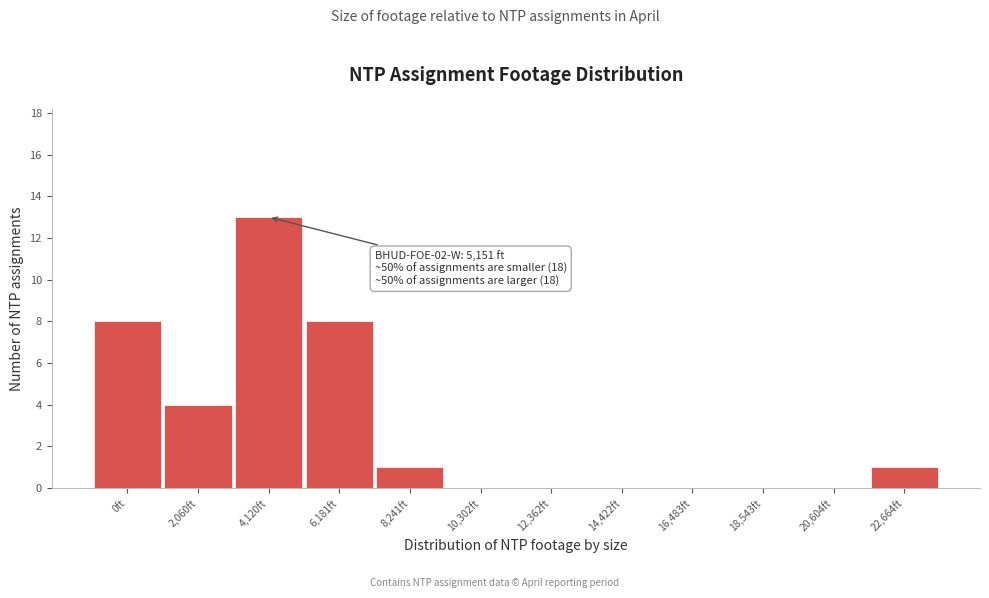

Reading left to right, transcribe all the data shown in this chart.

0ft=8	2,060ft=4	4,120ft=13	6,181ft=8	8,241ft=1	10,302ft=0	12,362ft=0	14,422ft=0	16,483ft=0	18,543ft=0	20,604ft=0	22,664ft=1